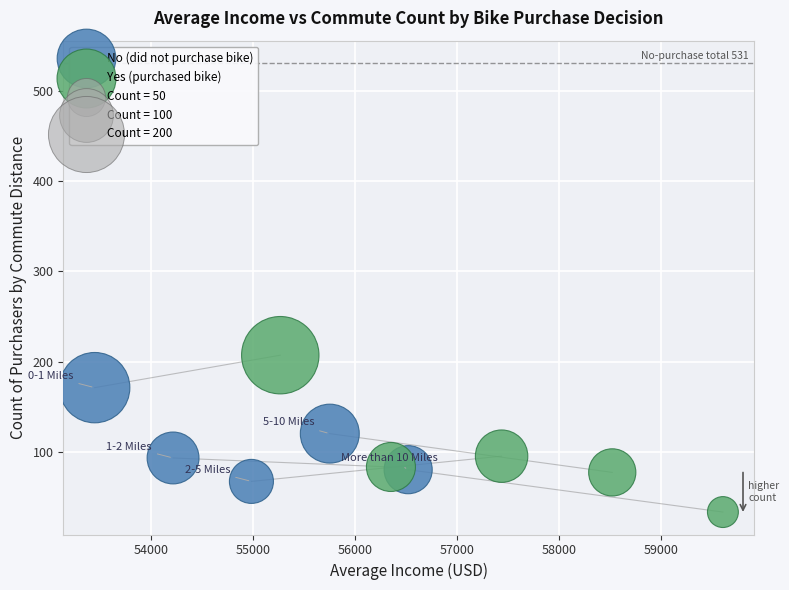

Which series reaches the minimum Y coordinate?

Yes (purchased bike)